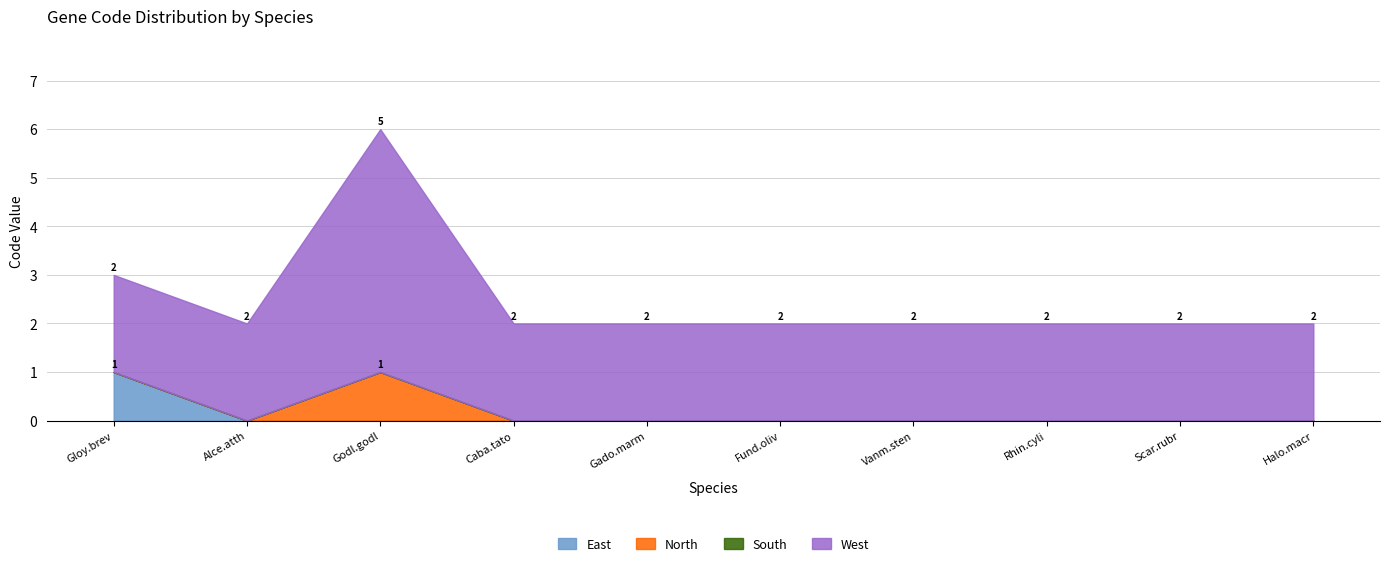

List the series in order of their peak value, highest first.

West, East, North, South